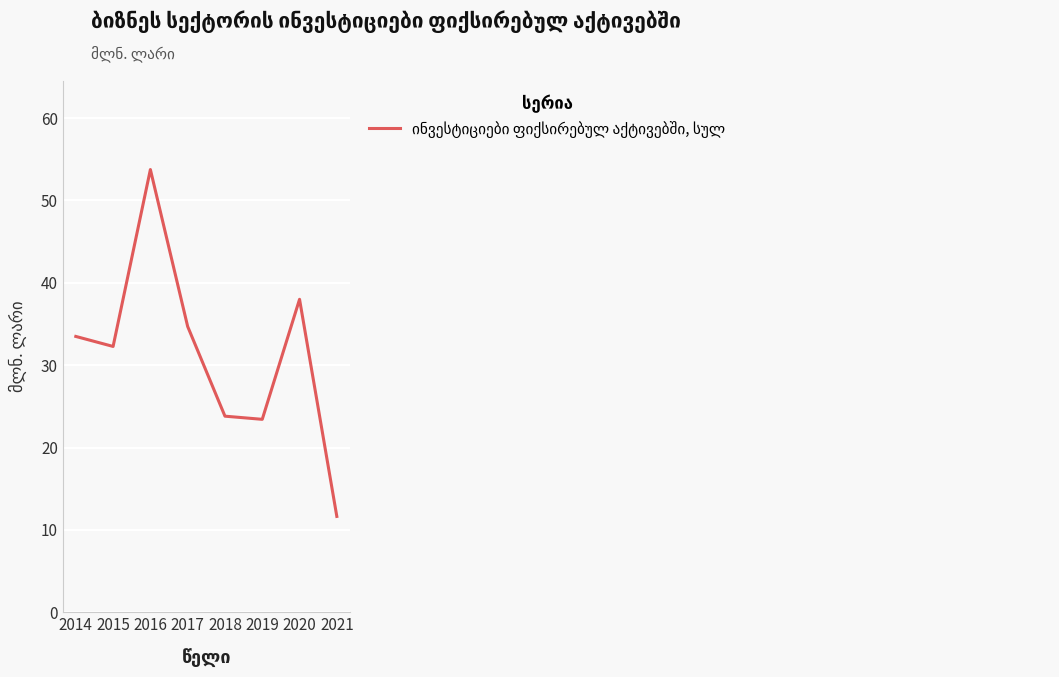

What is the sum of the values at 2020 and 2021?

49.6